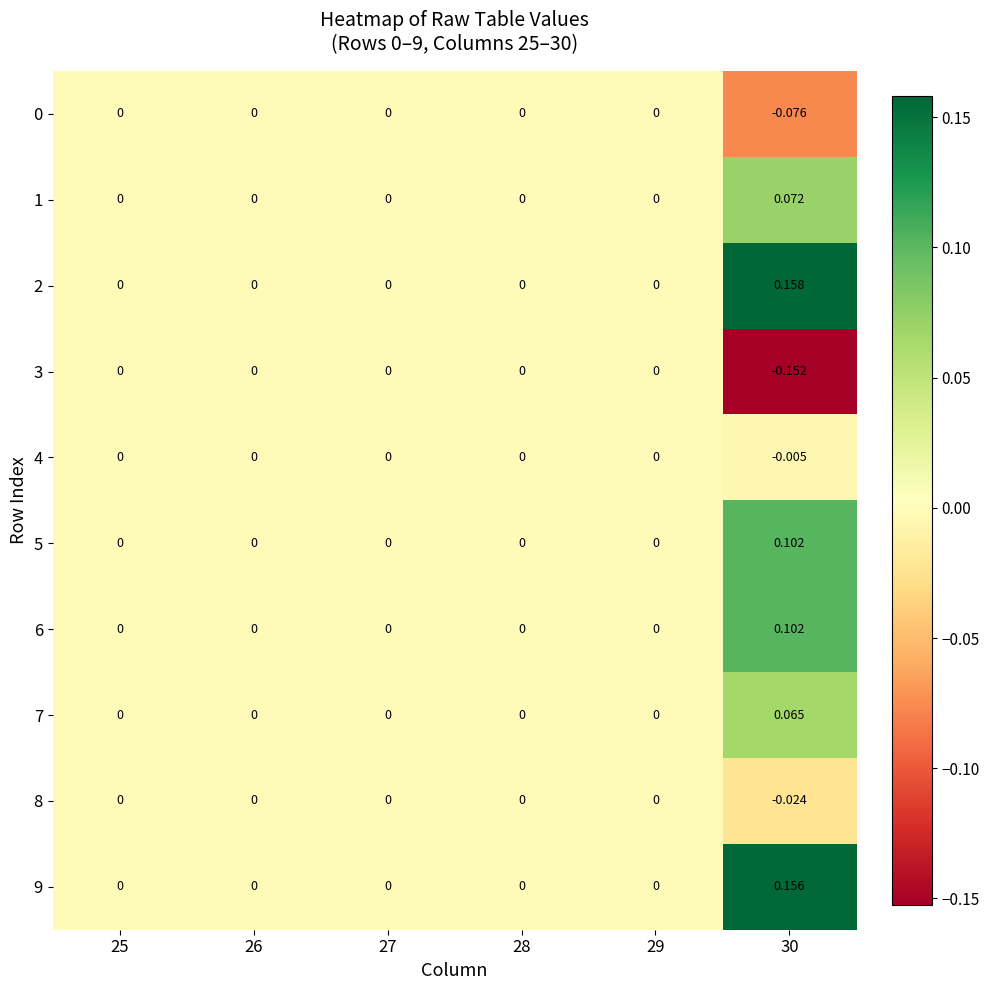

Which series changed the most between 27 and 30?

2